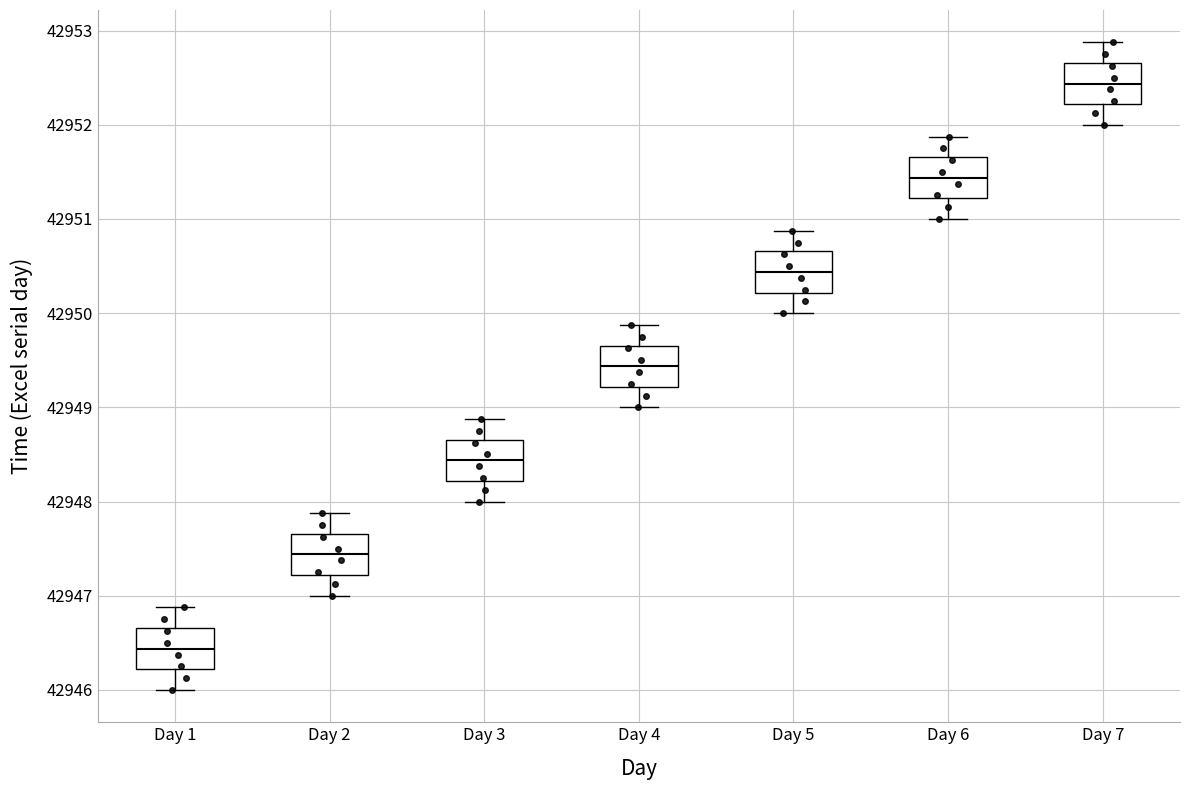

Reading left to right, read every box against the y-axis: the position of its median line, the range the box covers, and the ends of its whiskers. The values are not printed on the chart, so give them approximately, as read against the axis.

Day 1: median 42946.4, box 42946.2 to 42946.7, whiskers 42946.0 to 42946.9
Day 2: median 42947.4, box 42947.2 to 42947.7, whiskers 42947.0 to 42947.9
Day 3: median 42948.4, box 42948.2 to 42948.7, whiskers 42948.0 to 42948.9
Day 4: median 42949.4, box 42949.2 to 42949.7, whiskers 42949.0 to 42949.9
Day 5: median 42950.4, box 42950.2 to 42950.7, whiskers 42950.0 to 42950.9
Day 6: median 42951.4, box 42951.2 to 42951.7, whiskers 42951.0 to 42951.9
Day 7: median 42952.4, box 42952.2 to 42952.7, whiskers 42952.0 to 42952.9